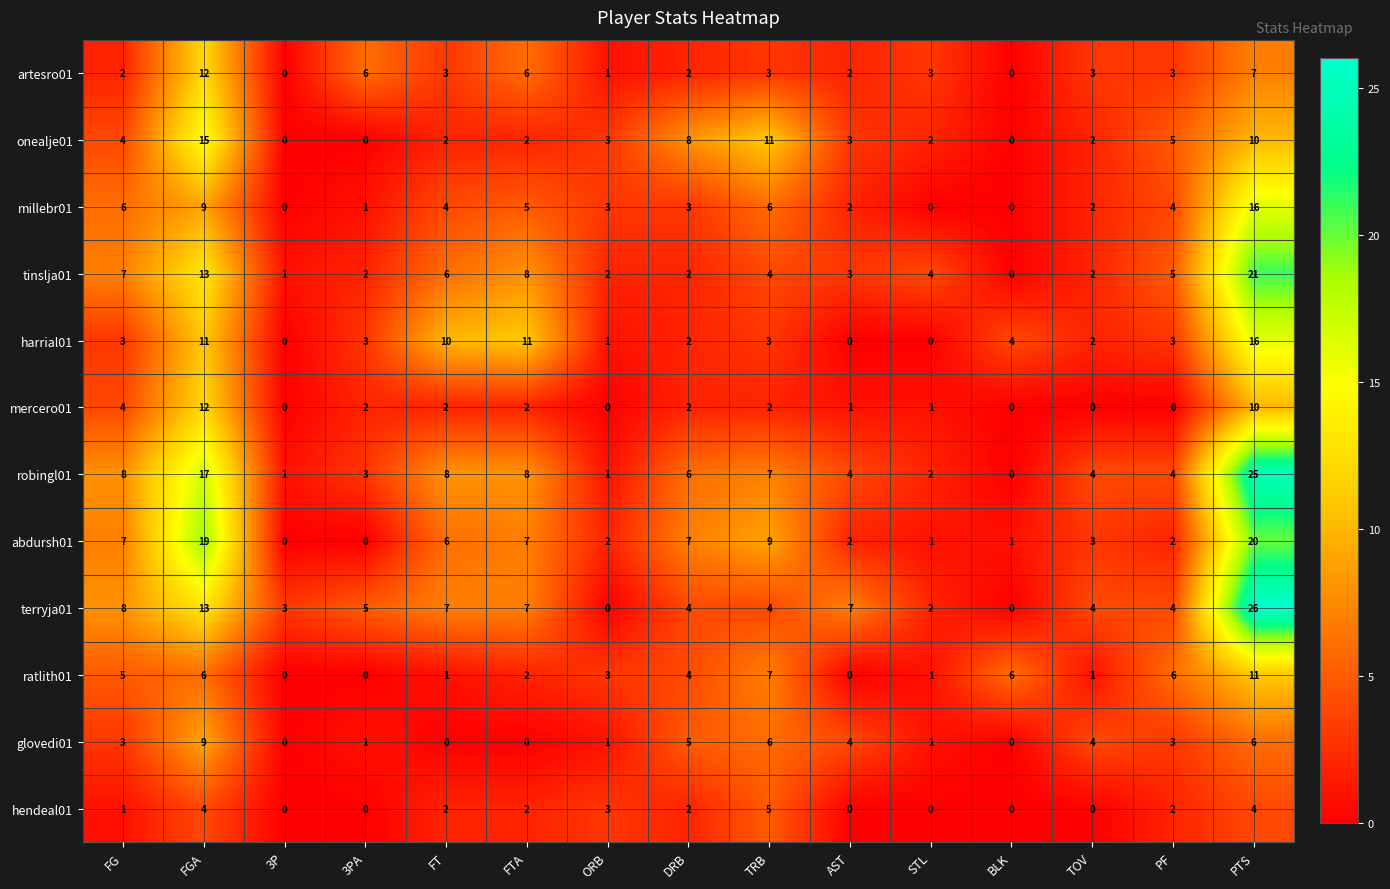

The value of millebr01 at STL is 0. True or false?

True